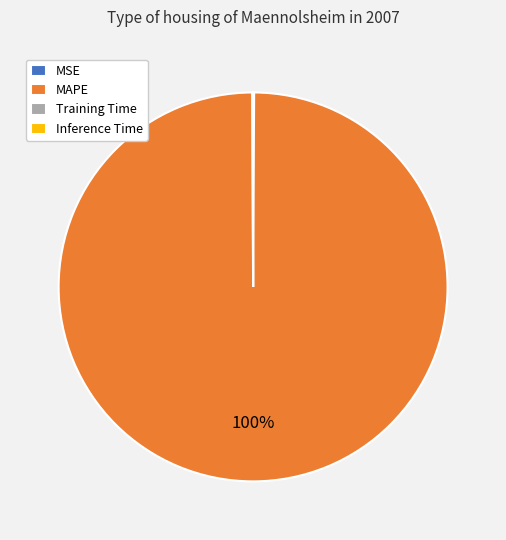

Does MAPE represent more than half of the total?

Yes